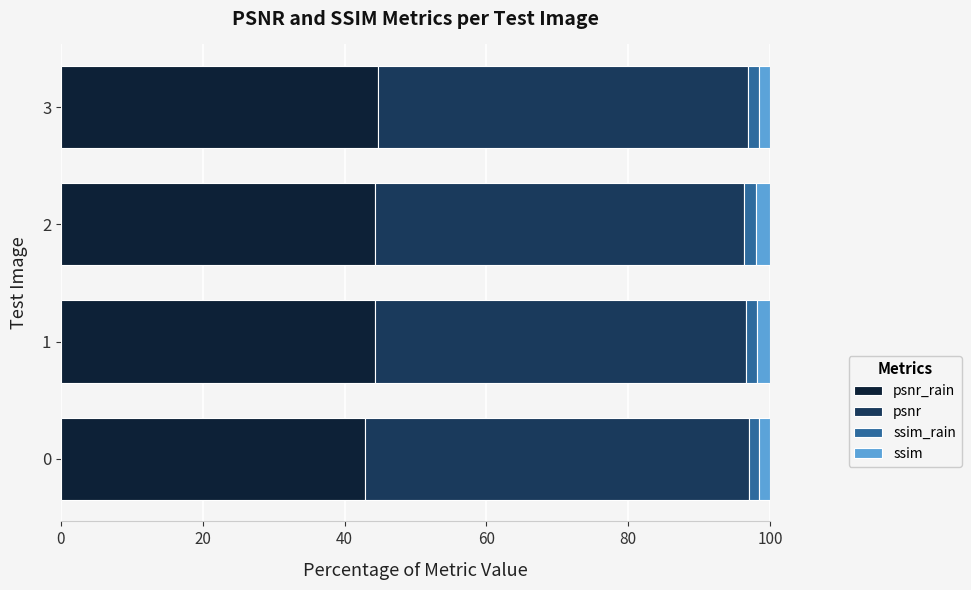

What are all the series names shown in the legend?

psnr_rain, psnr, ssim_rain, ssim